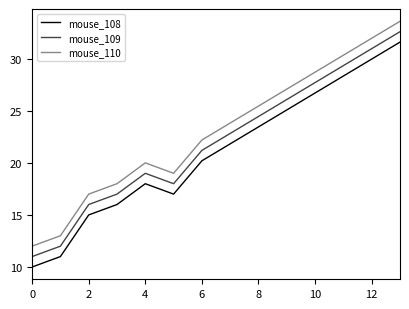

True or false: mouse_108 and mouse_110 cross at least once.

False